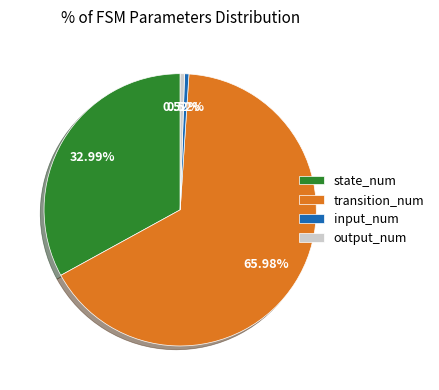

To the nearest percent, what is the difference between the largest and smallest slice percentages?

65%